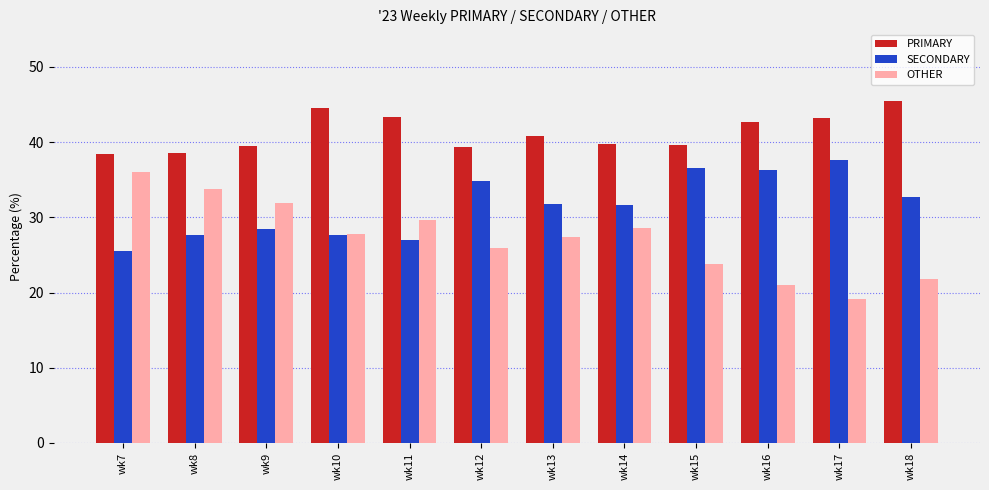

At wk11, list the series in order from largest to smallest.

PRIMARY, OTHER, SECONDARY